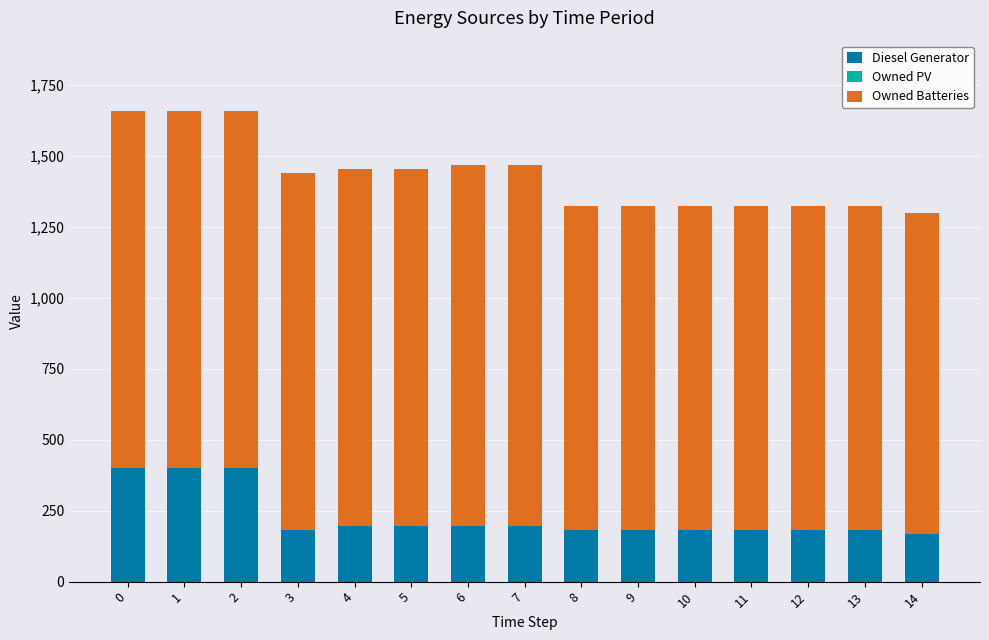

What is the difference between the Diesel Generator values at 0 and 6?

203